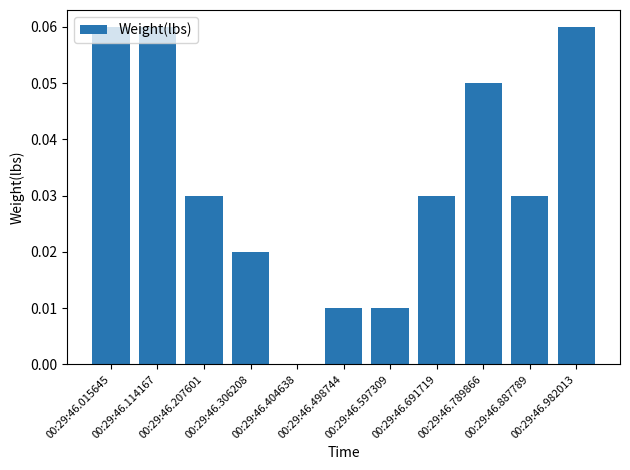

What is the sum of all values?

0.4